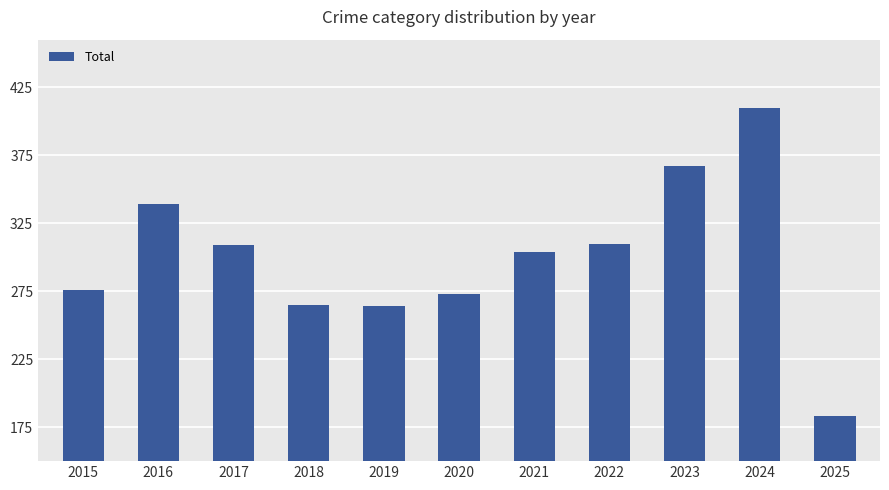

What is the average value?

300